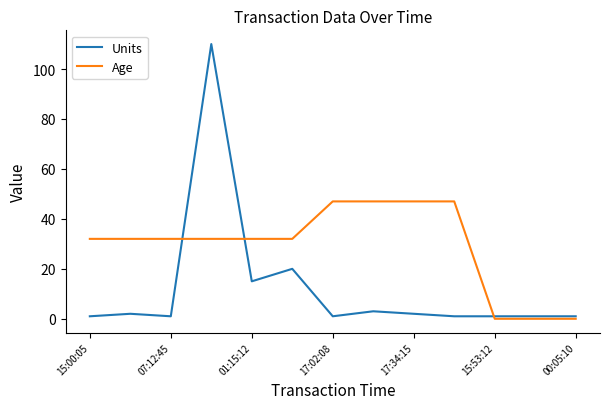

Rank the series by their average value, from highest to lowest.

Age, Units